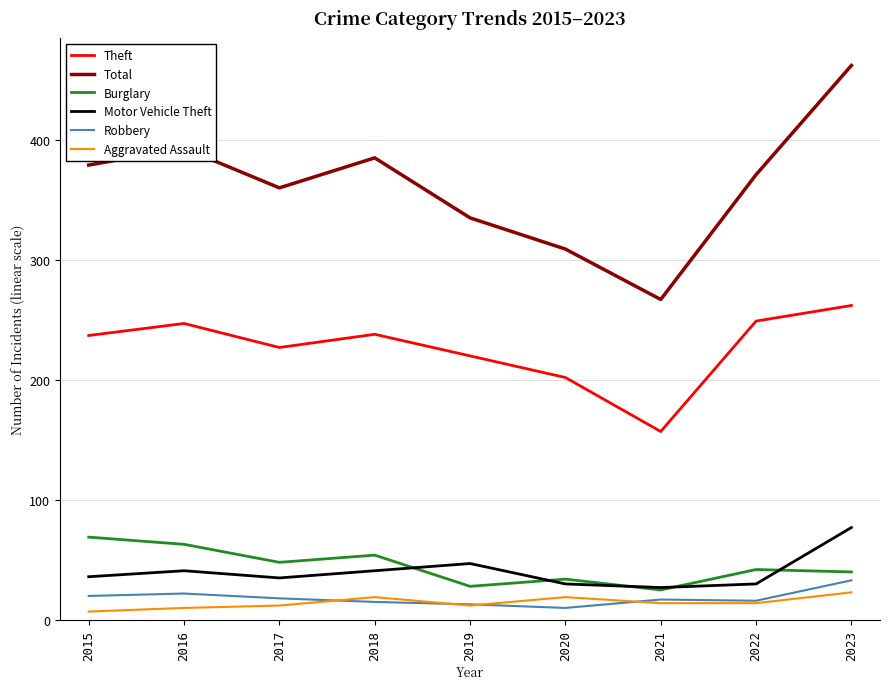

What is the spread (max minus min) of values at 2016?

383